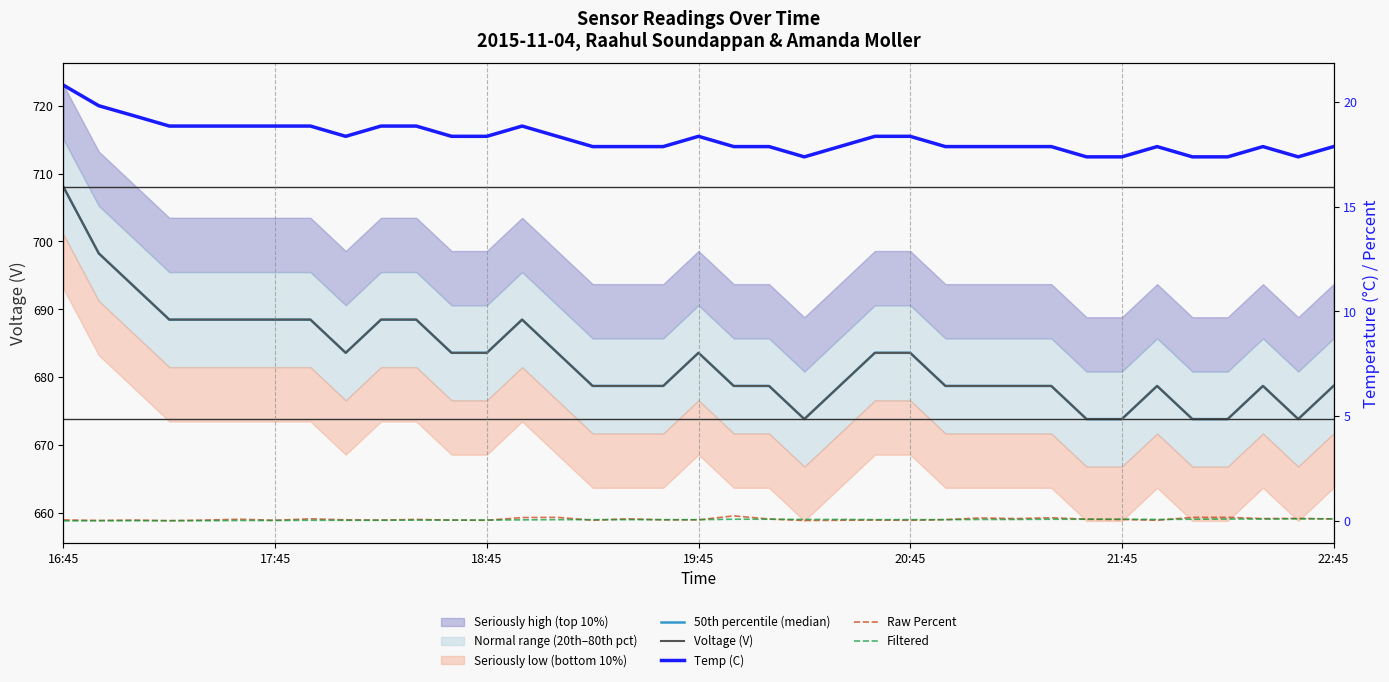

What is the difference between the second highest and second lowest values in the Raw Percent series?

0.2